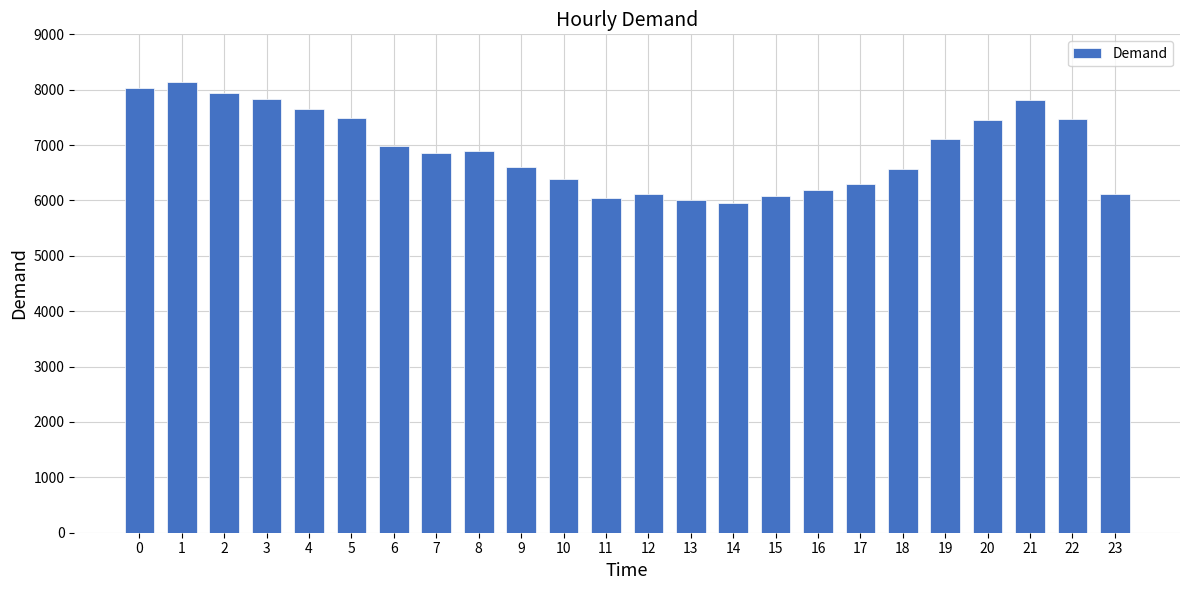

Is it true that the value at 18 is 2836?

False